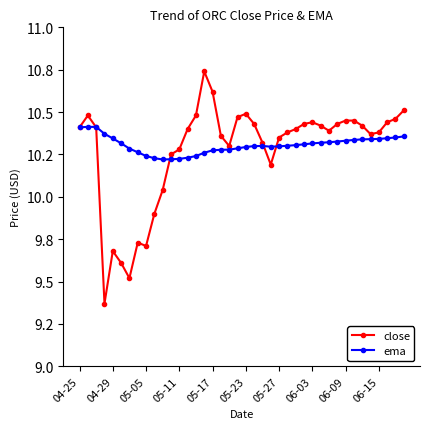

List the series in order of their overall mean, lowest first.

close, ema